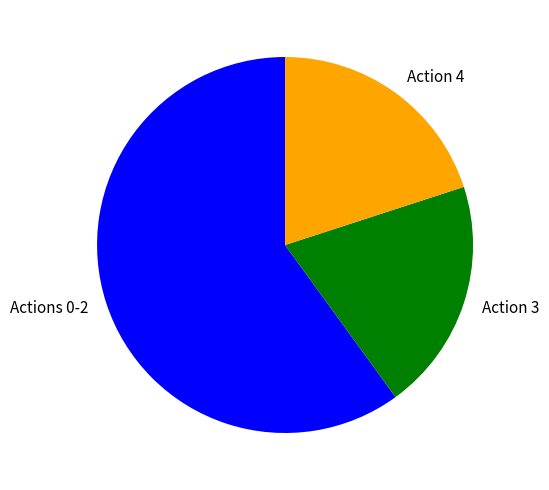

Which slice represents more than half of the pie?

Actions 0-2